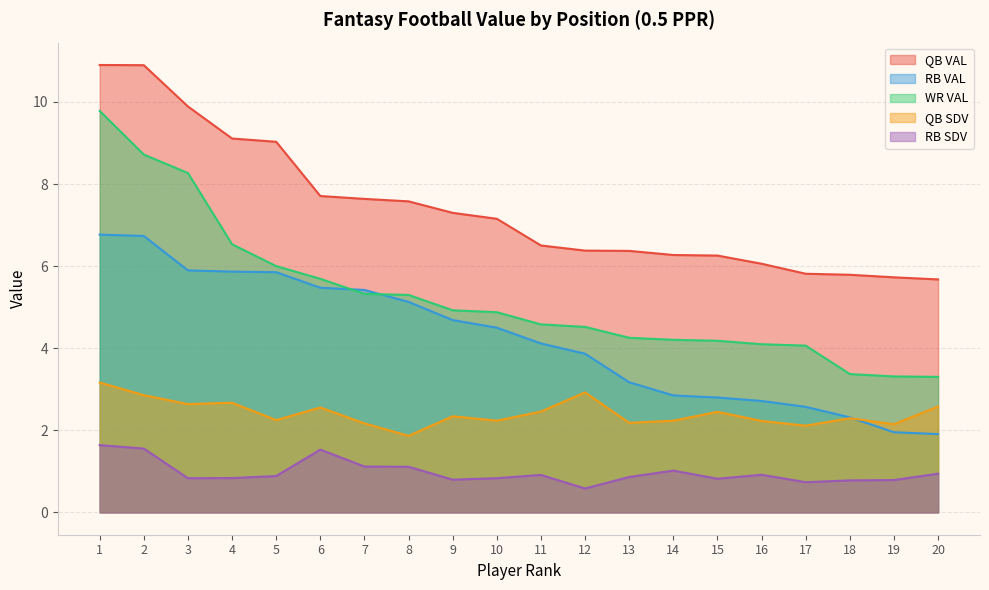

True or false: QB SDV has a value of 4.6 at 2.

False